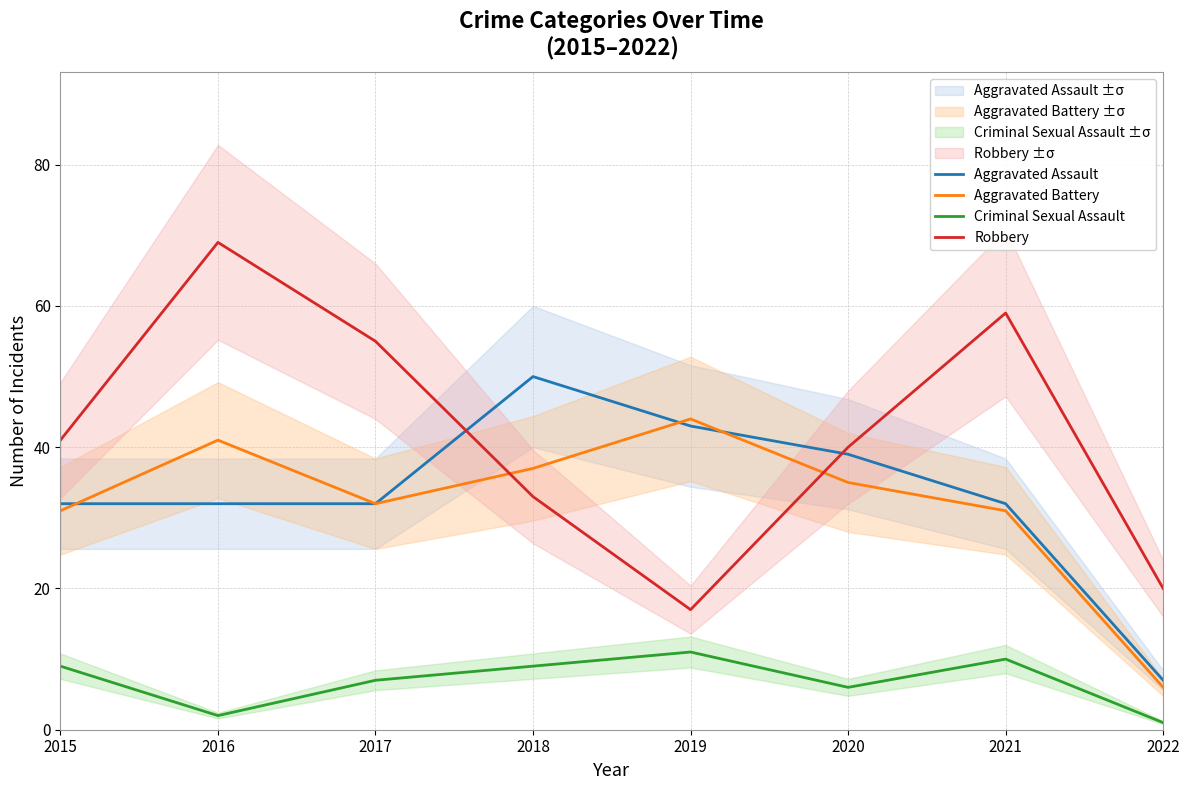

The Aggravated Battery series shows 2 at 2022. True or false?

False